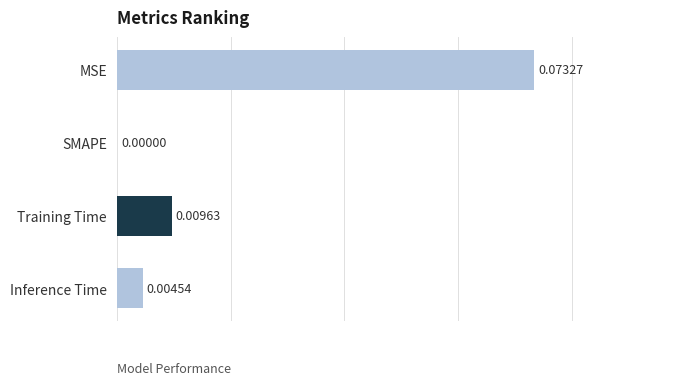

At which label is the value closest to 0?

SMAPE